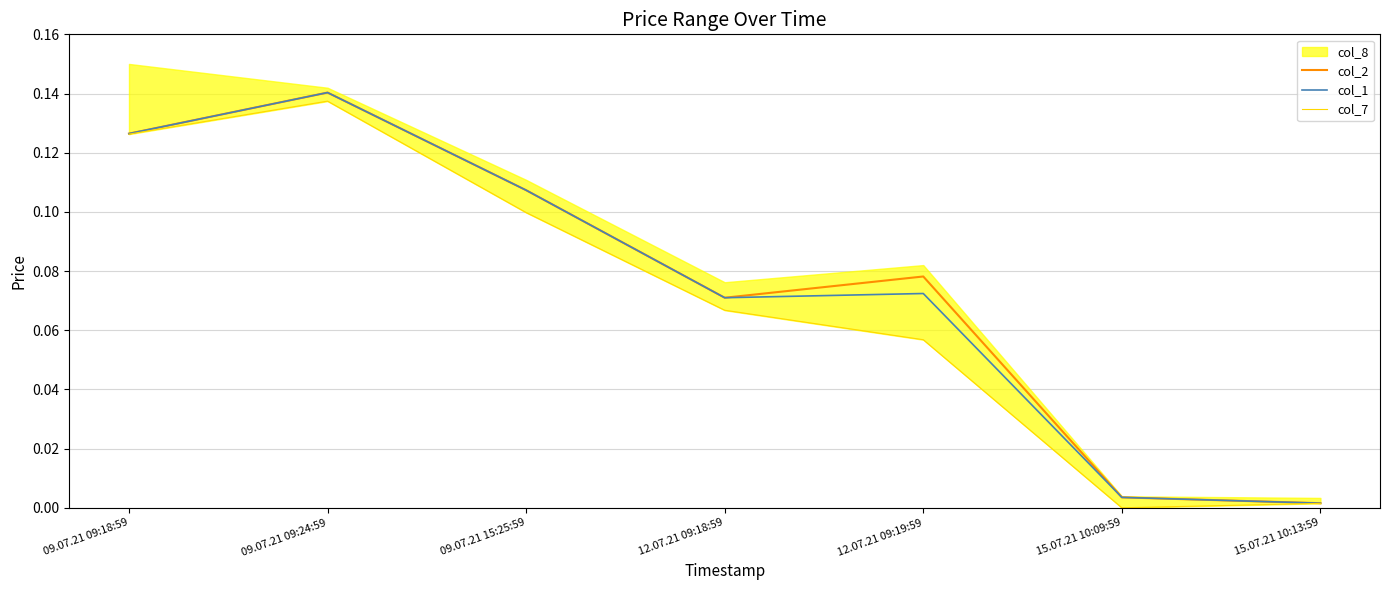

What is the label of the 2nd point from the right?

15.07.21 10:09:59